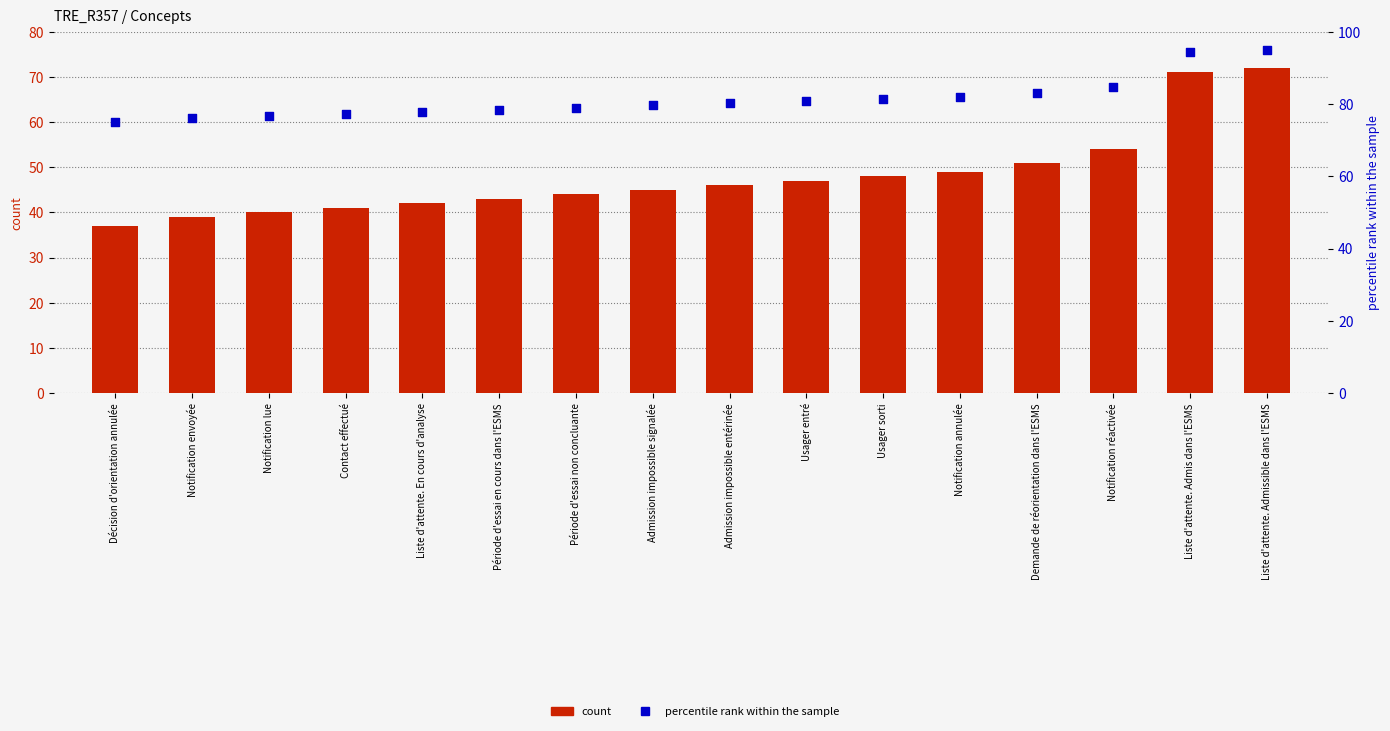

At which category is the sum across all series the highest?

Liste d'attente. Admissible dans l'ESMS